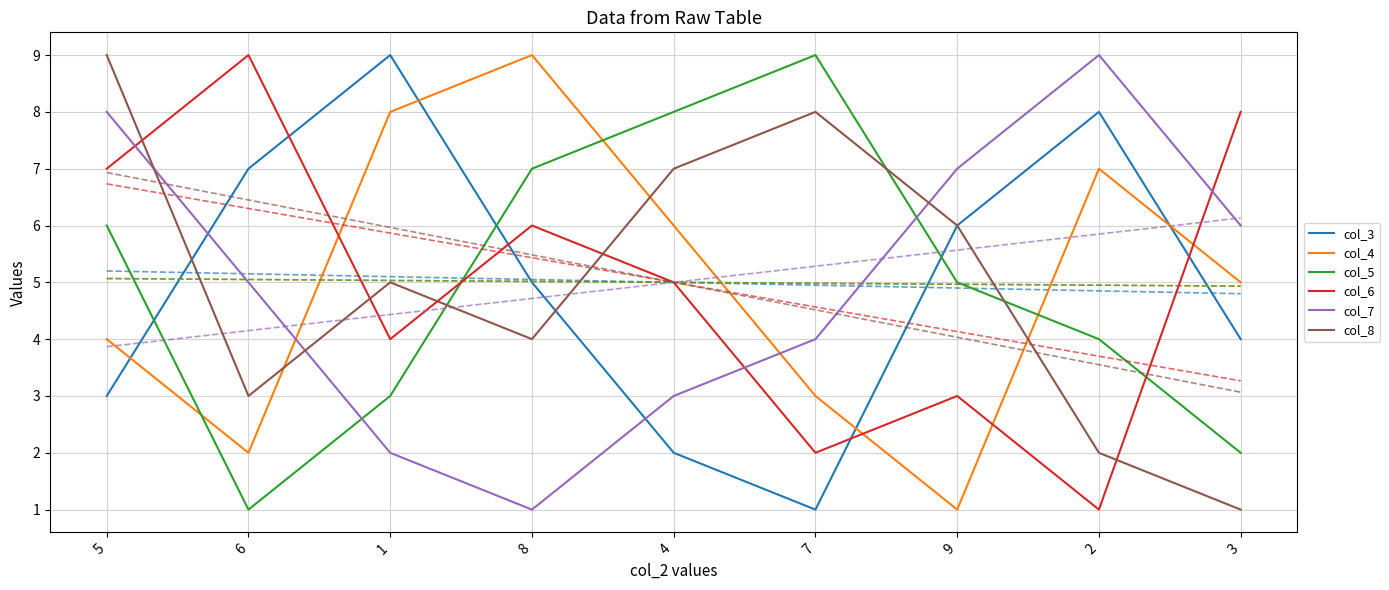

Rank the categories by col_7 value from lowest to highest.

8, 1, 4, 7, 6, 3, 9, 5, 2